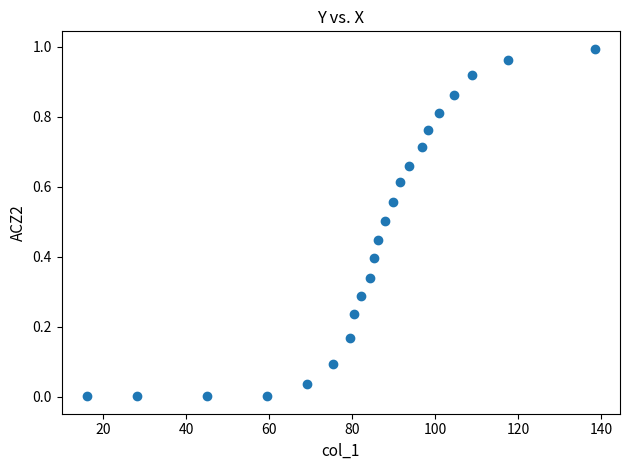

What is the range of X values (max minus min)?

122.3